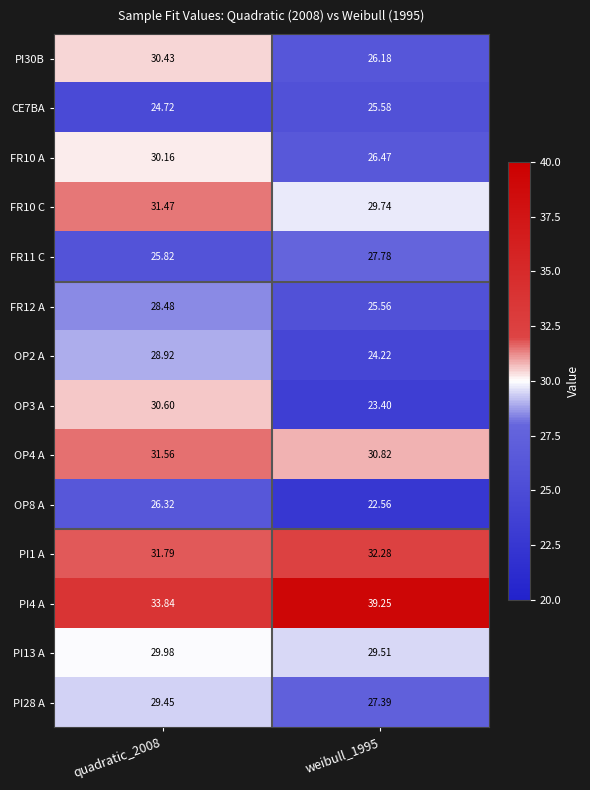

How many data points in FR11 C are less than 27?

1